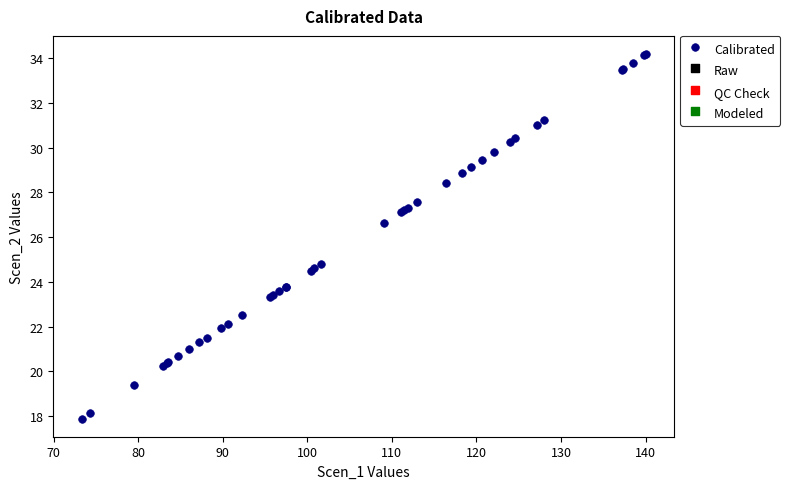

What Y value in the scatter plot is closest to 26?

26.6